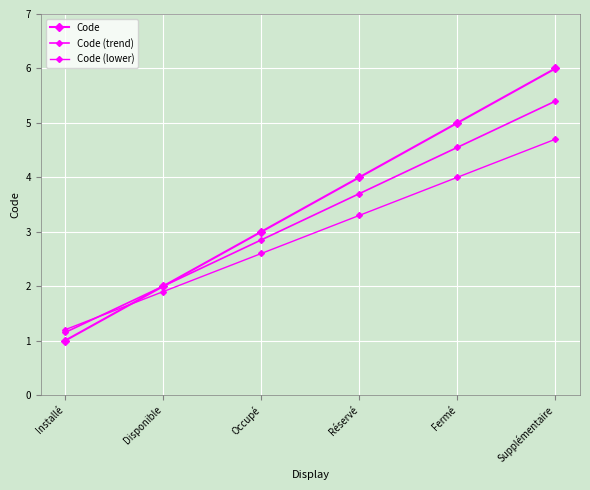

Where is Code (trend) nearest to the value 3?

Occupé